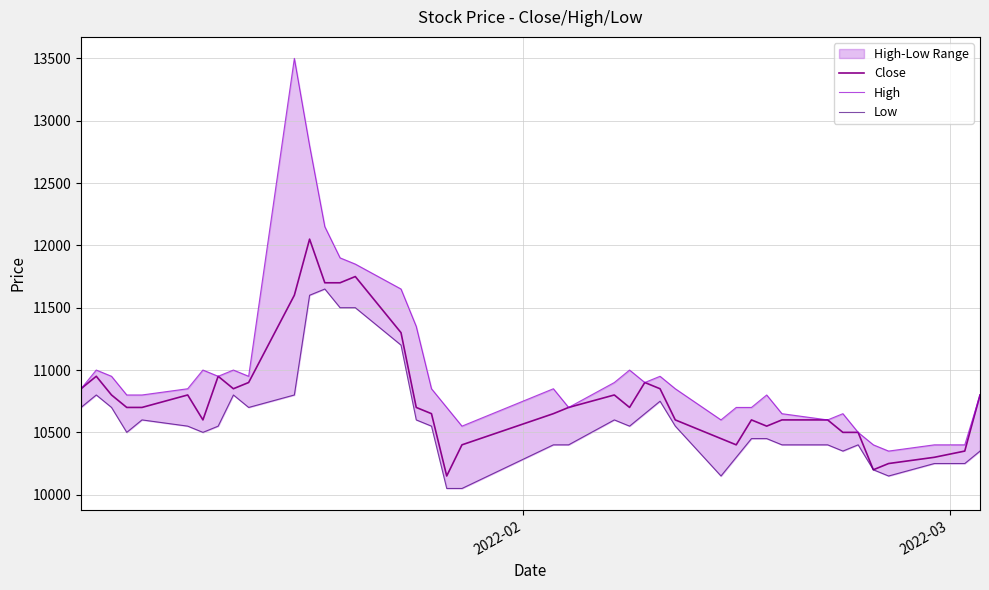

What is the lowest value of the Close series?

10150